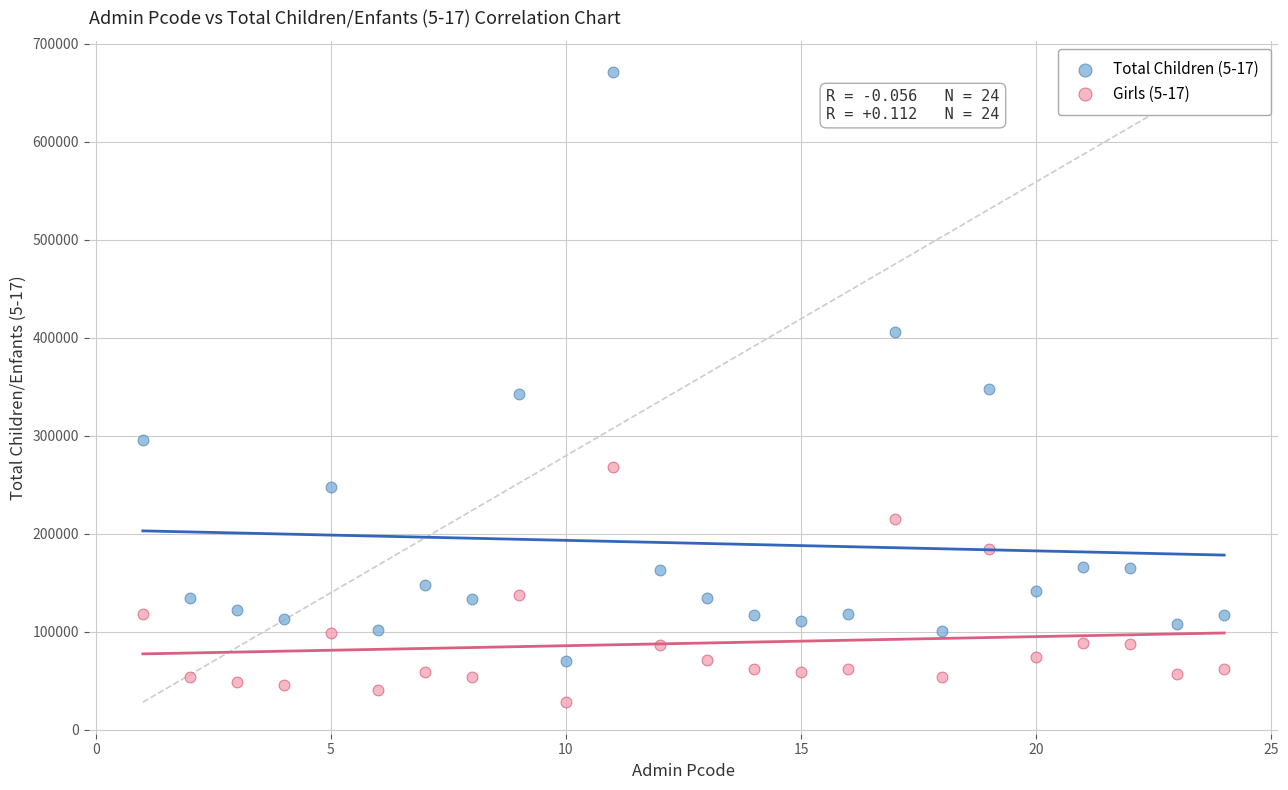

What are all the series names shown in the legend?

Total Children (5-17), Girls (5-17)